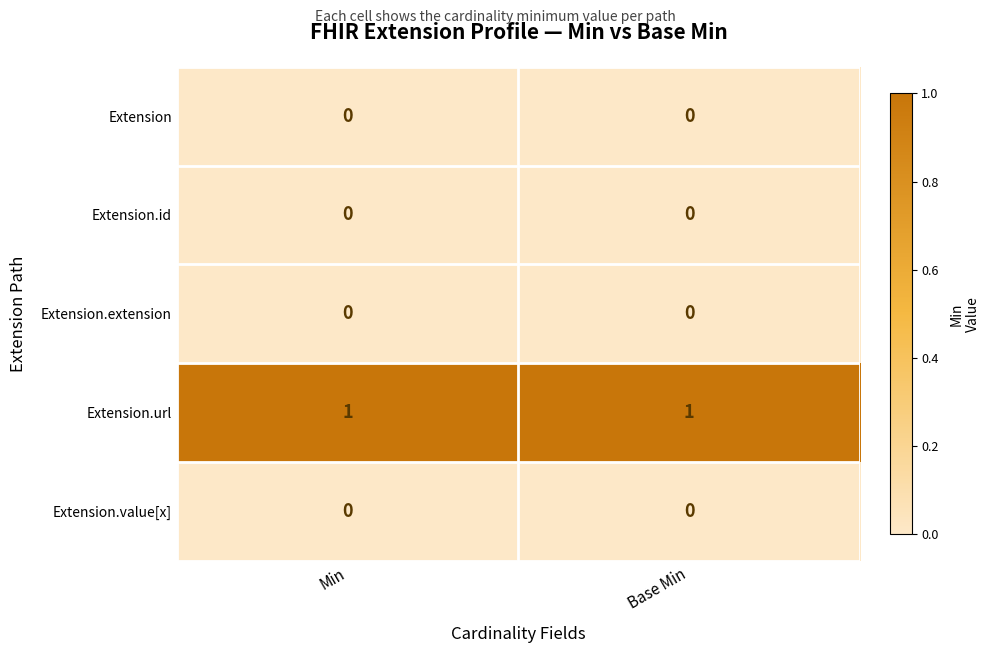

The Extension.url series shows 0 at Base Min. True or false?

False